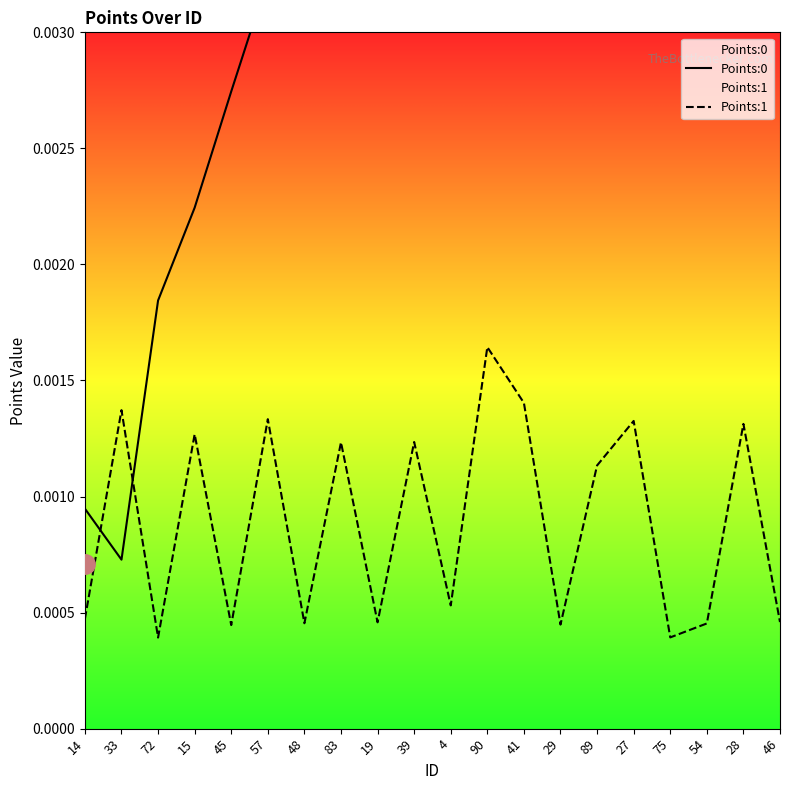

At which category is the sum across all series the highest?

28